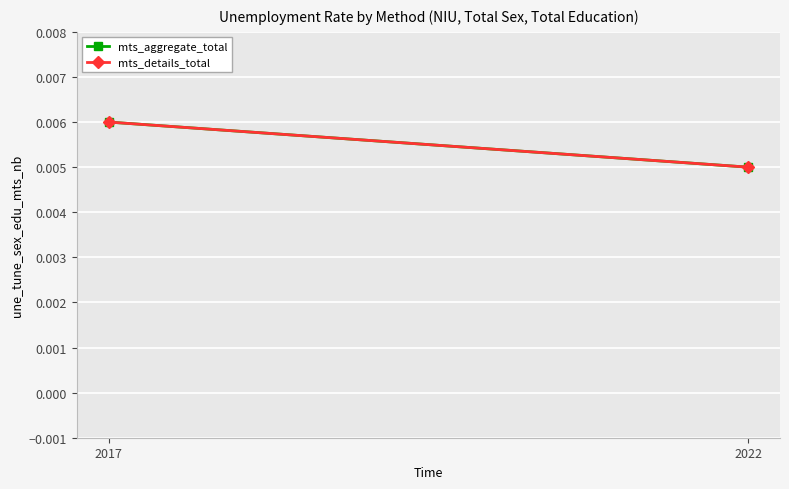

At which category is the sum across all series the highest?

2017